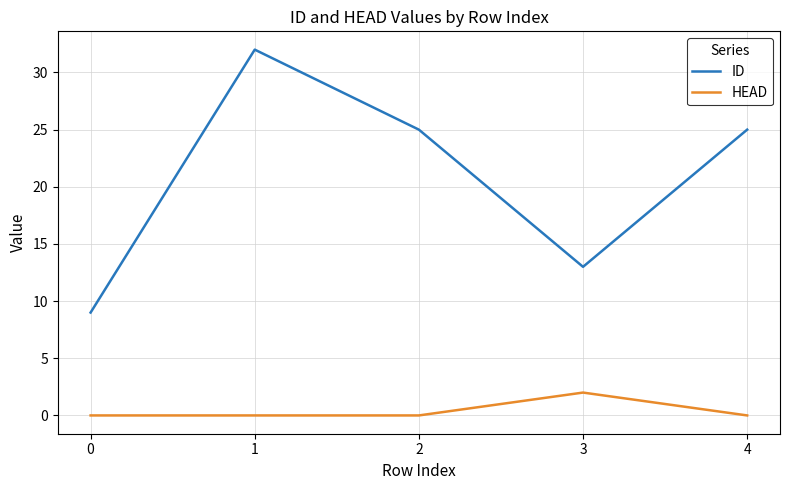

Reading left to right, transcribe all the data shown in this chart.

ID: 0=9	1=32	2=25	3=13	4=25
HEAD: 0=0	1=0	2=0	3=2	4=0